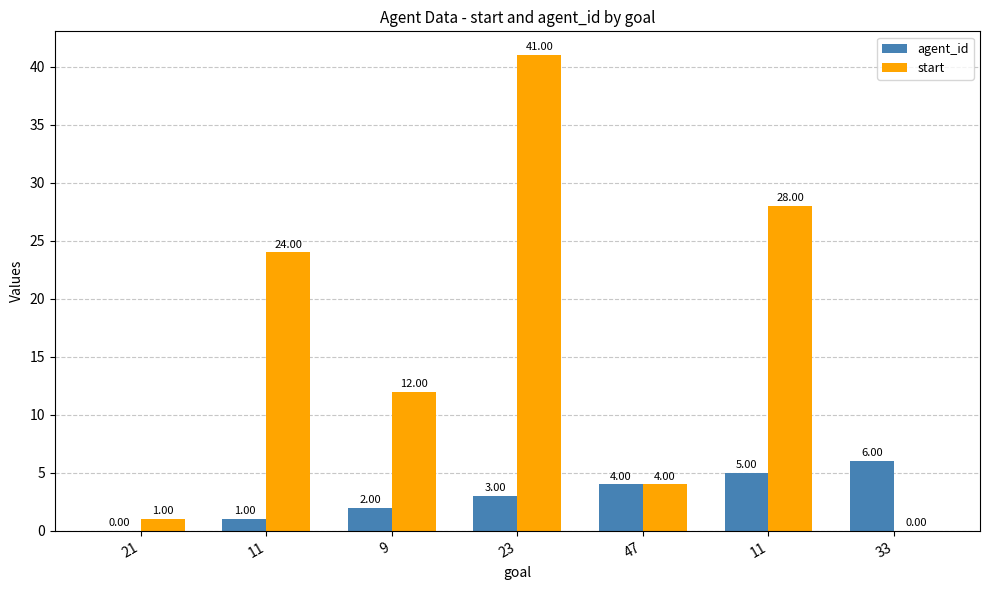

Count the number of data series in this chart.

2